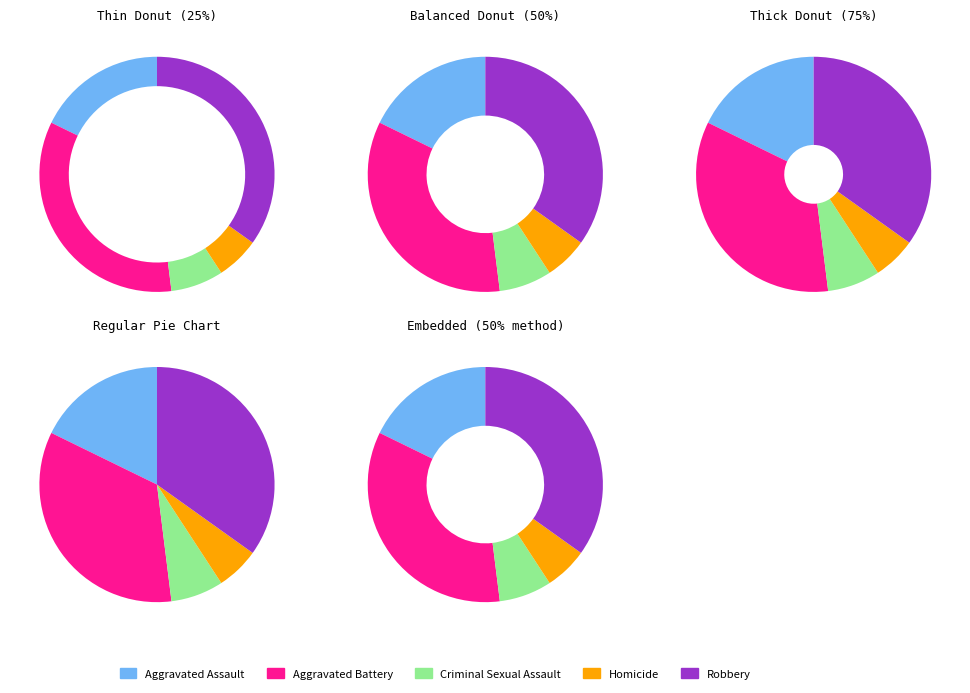

Count the number of slices in the pie.

5